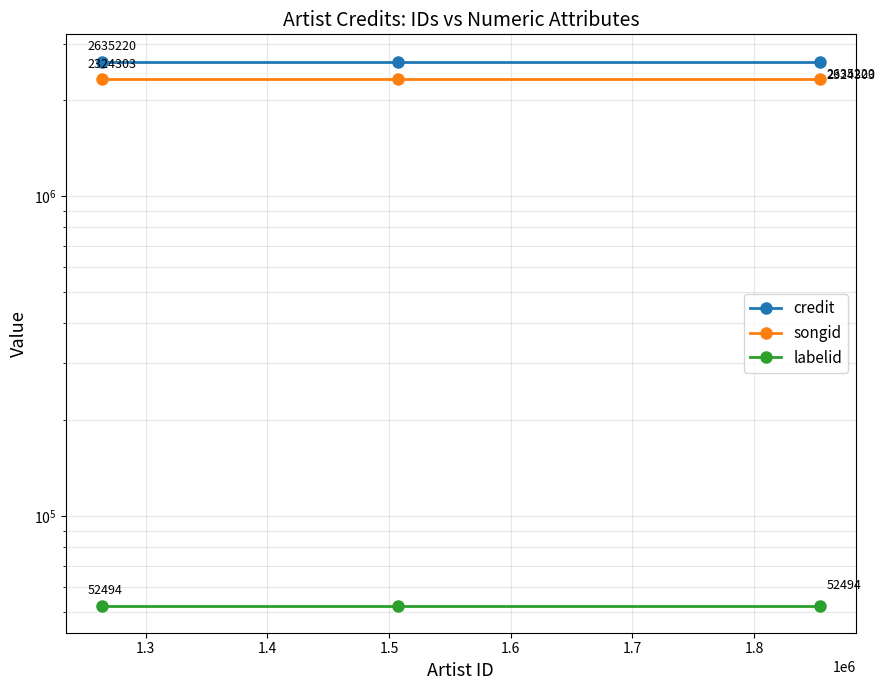

What is the greatest value displayed?

2635220